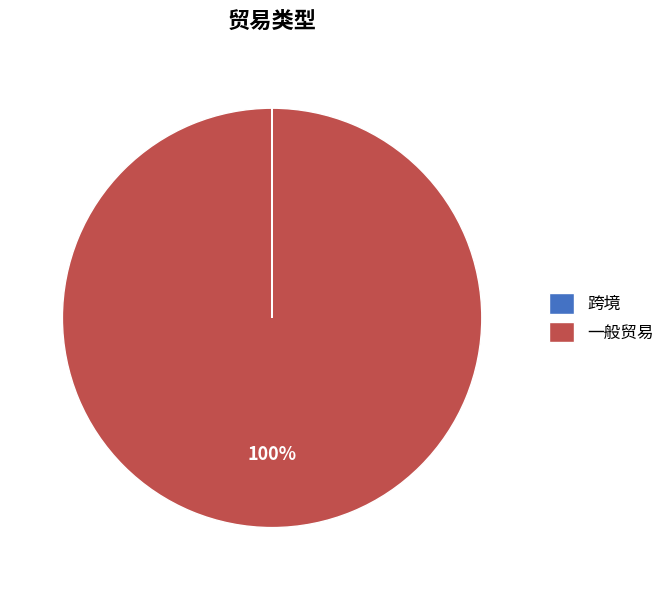

What is the largest slice in the pie chart?

一般贸易